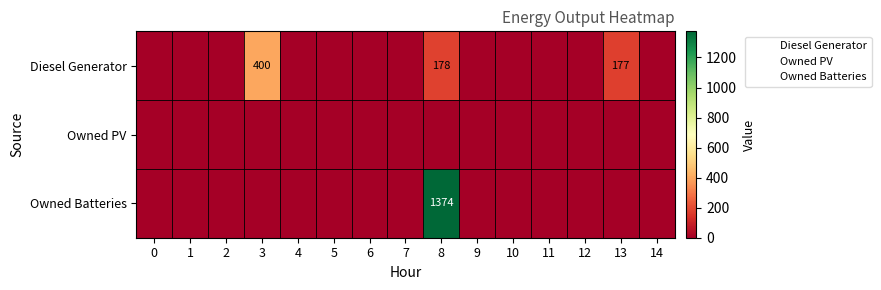

Rank the series at 4 from highest to lowest value.

Diesel Generator, Owned PV, Owned Batteries